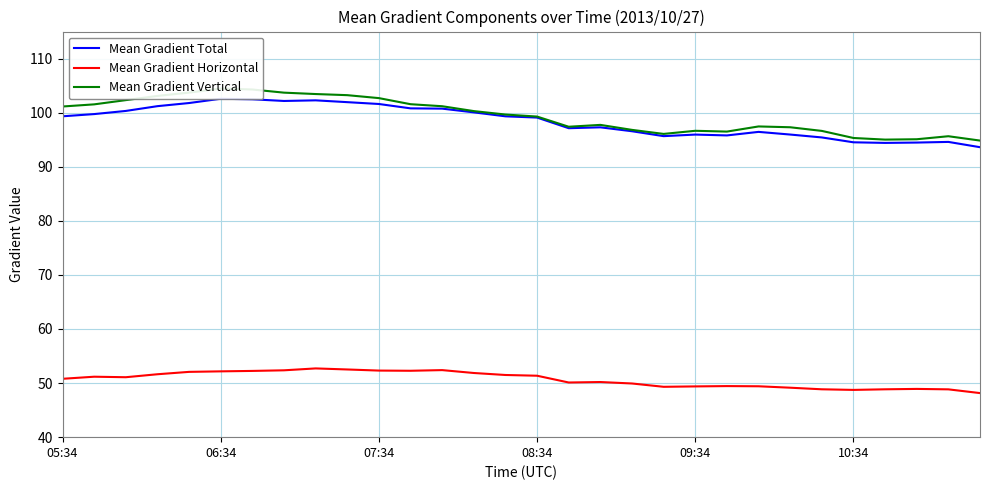

The Mean Gradient Total series shows 96.4 at 22. True or false?

True